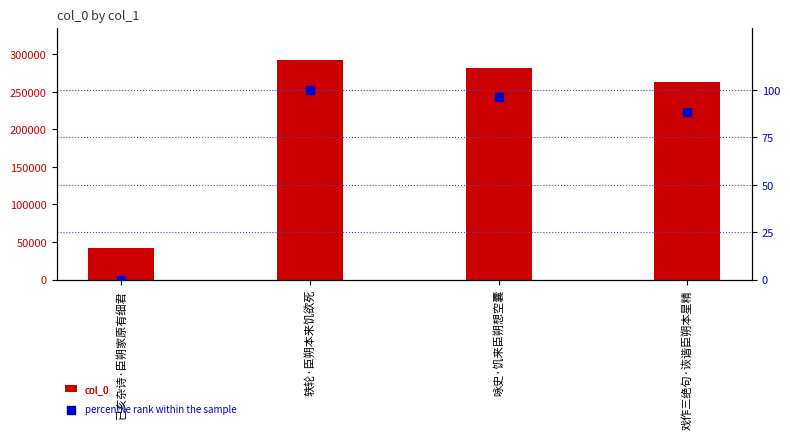

What are all the series names shown in the legend?

col_0, percentile rank within the sample